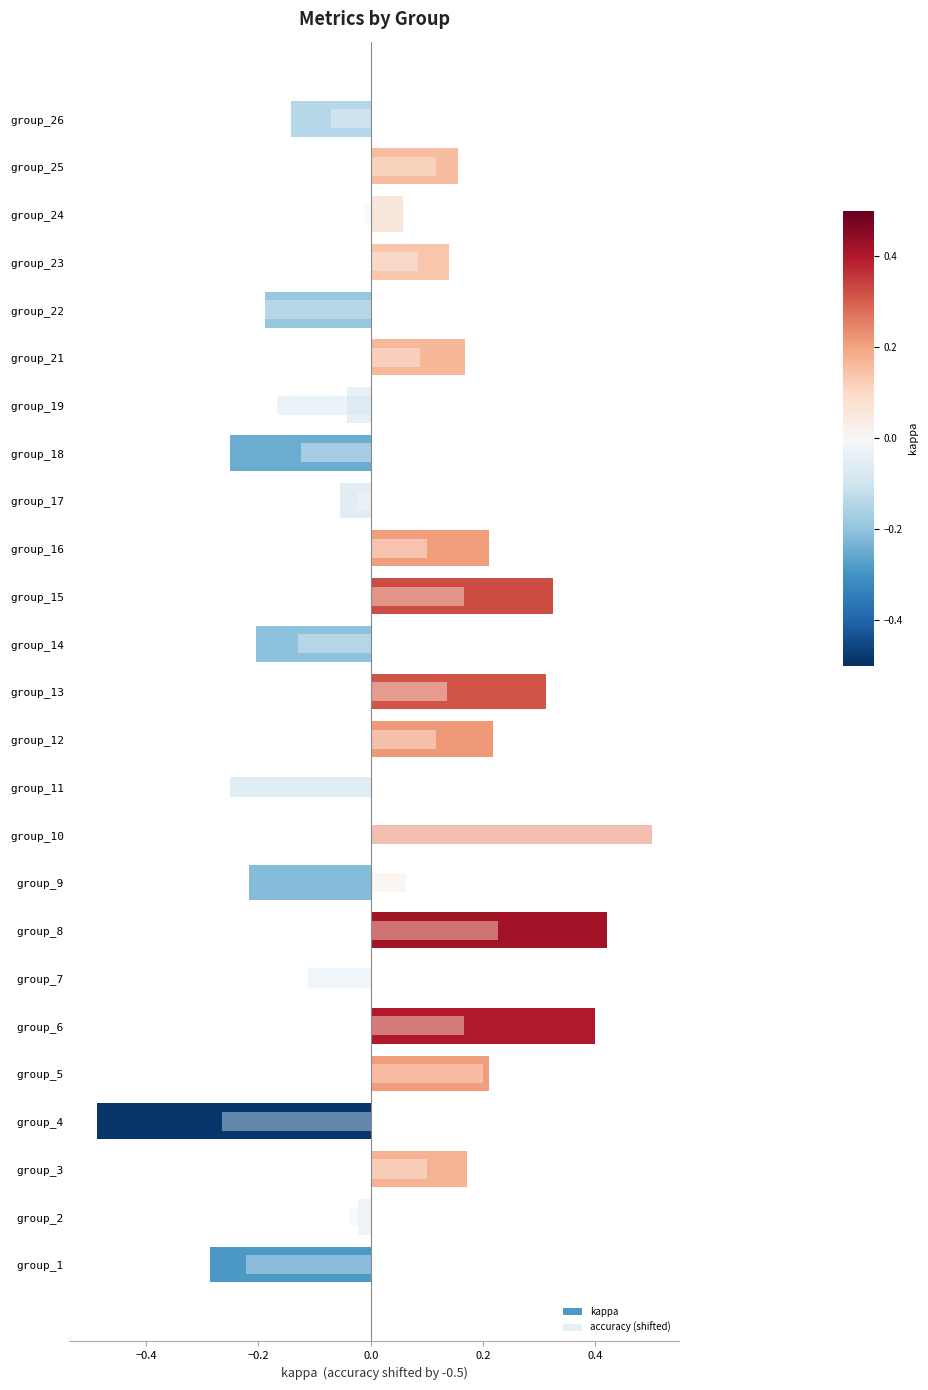

What is the difference between the second highest and second lowest values in the kappa series?

0.7